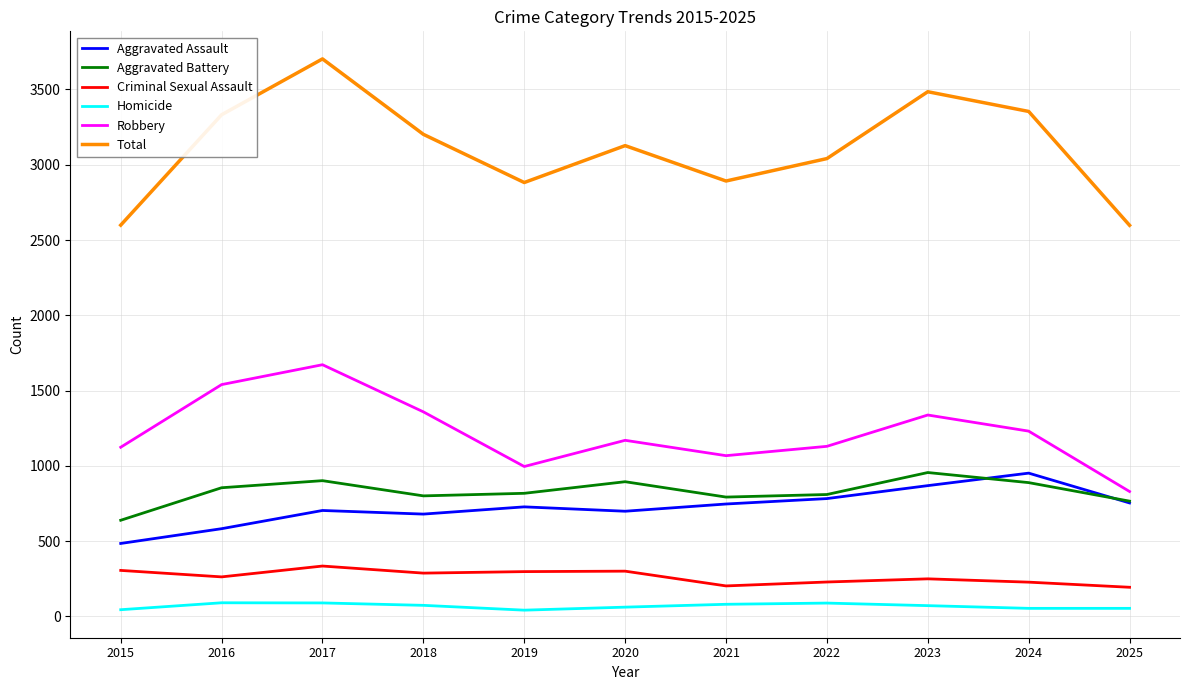

Which series has the largest total across all categories?

Total